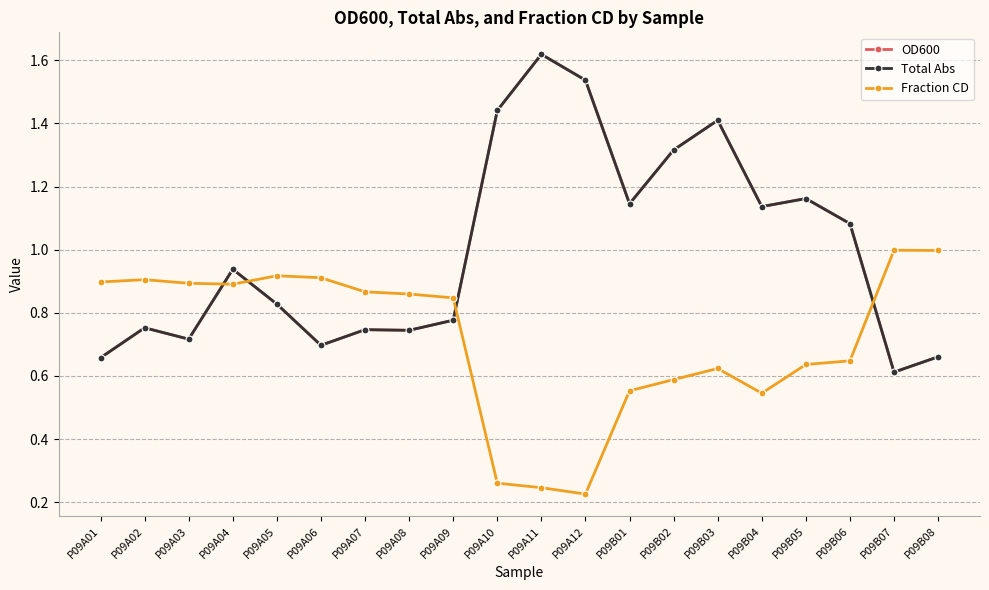

What position from the right is P09A02?

19